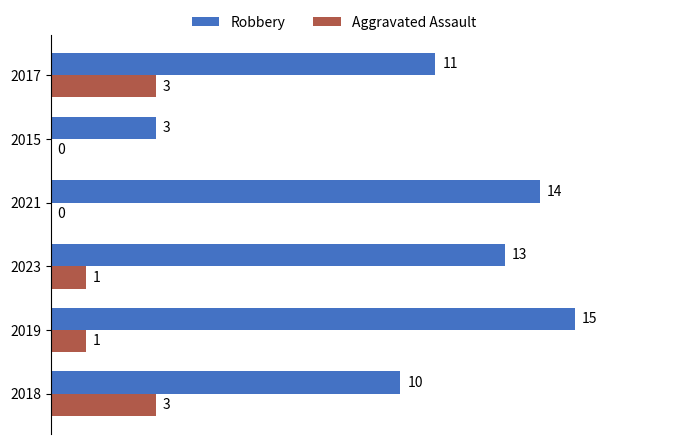

What is the maximum value shown in the chart?

15